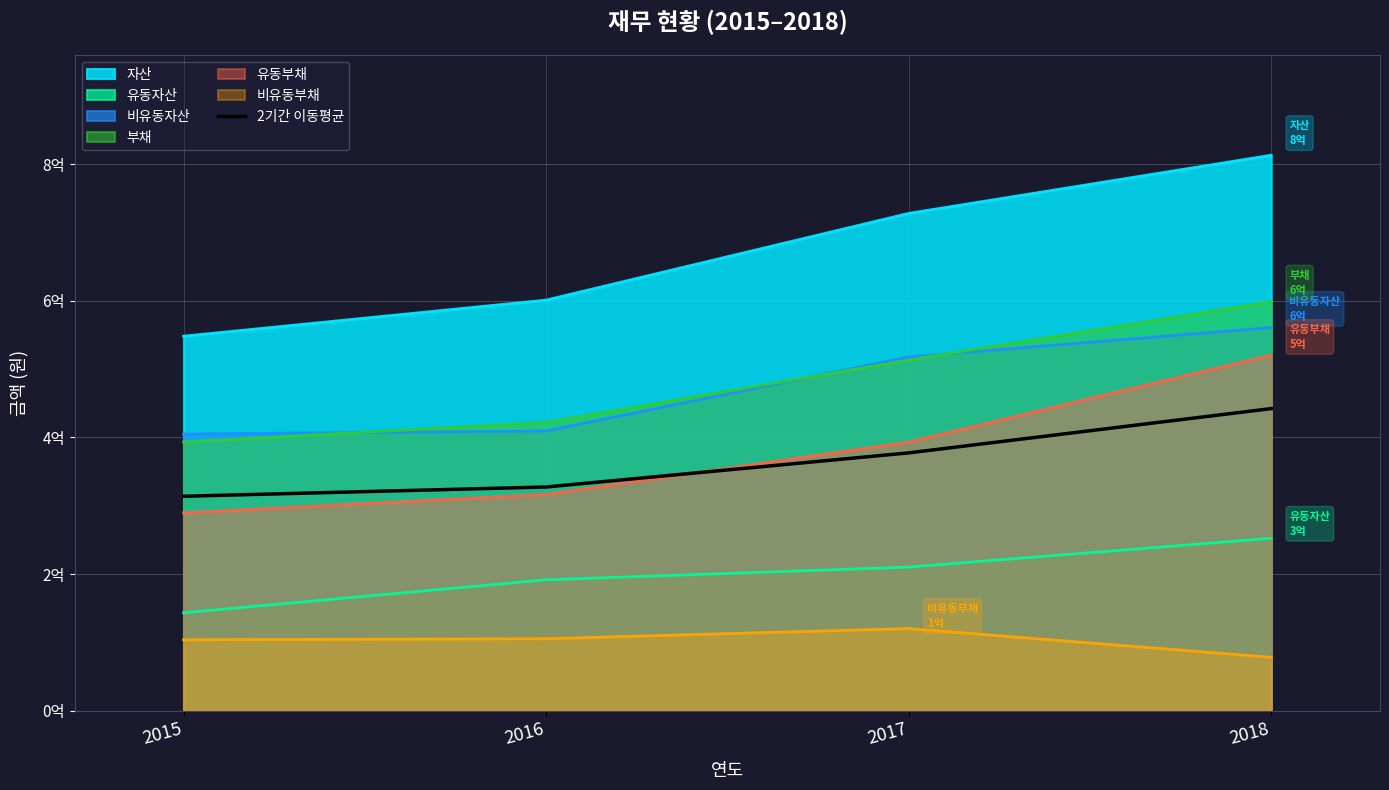

Reading left to right, what are all the values shown in this chart?

2015=313934467.0	2016=327498067.2	2017=377458437.8	2018=442282210.8